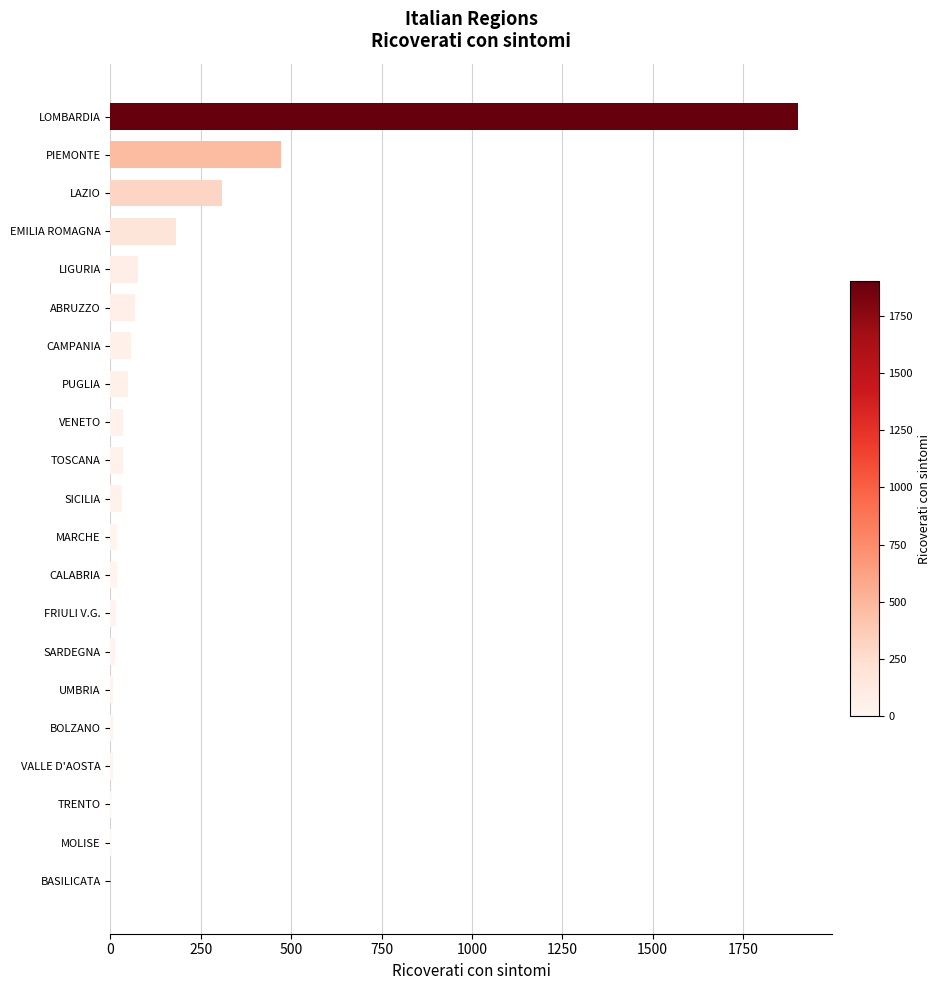

What is the sum of all values?

3301